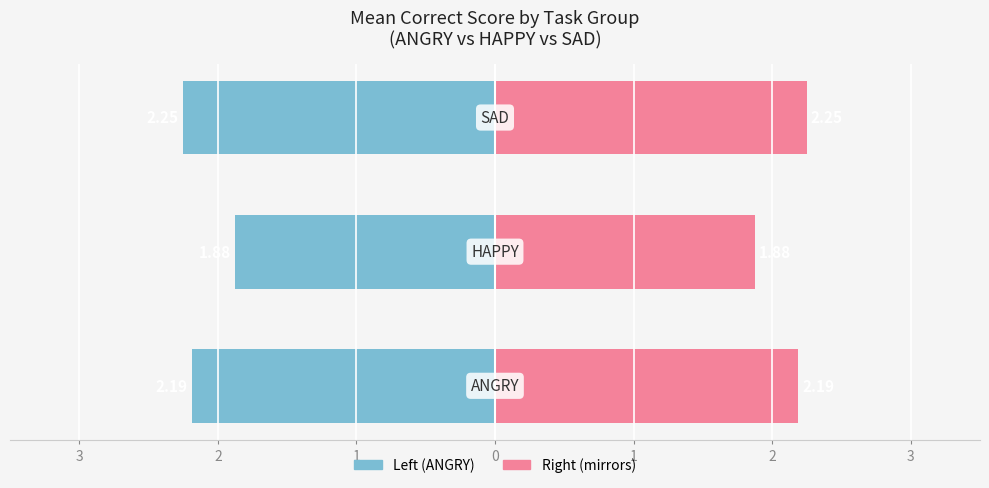

True or false: Mean Correct has a value of -3.8 at 3.

False